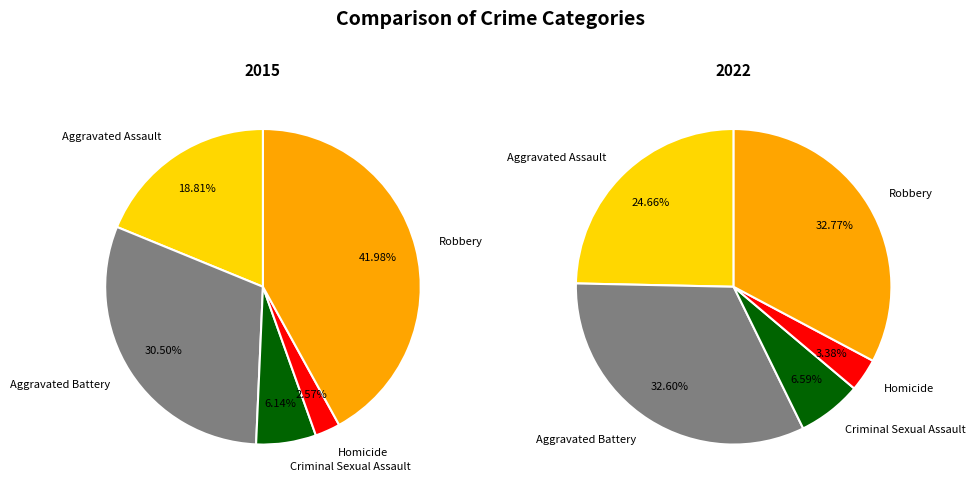

To the nearest percent, what is the difference between the largest and smallest slice percentages?

29%